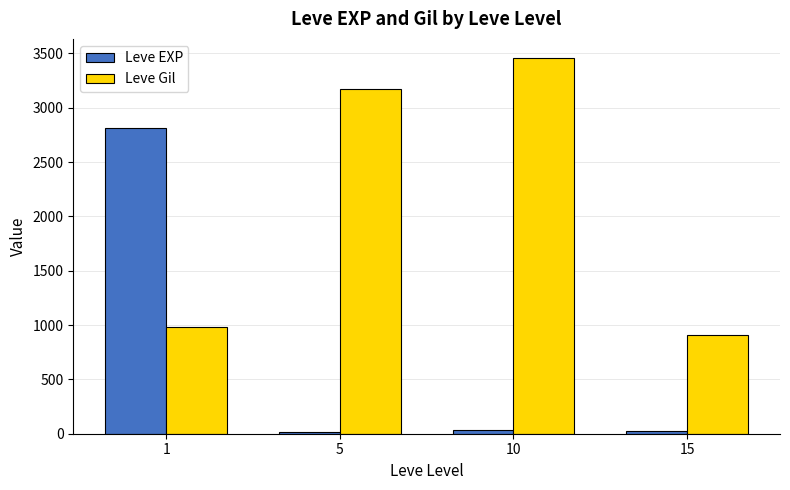

What is the difference between the maximum and minimum values in the Leve Gil series?

2550